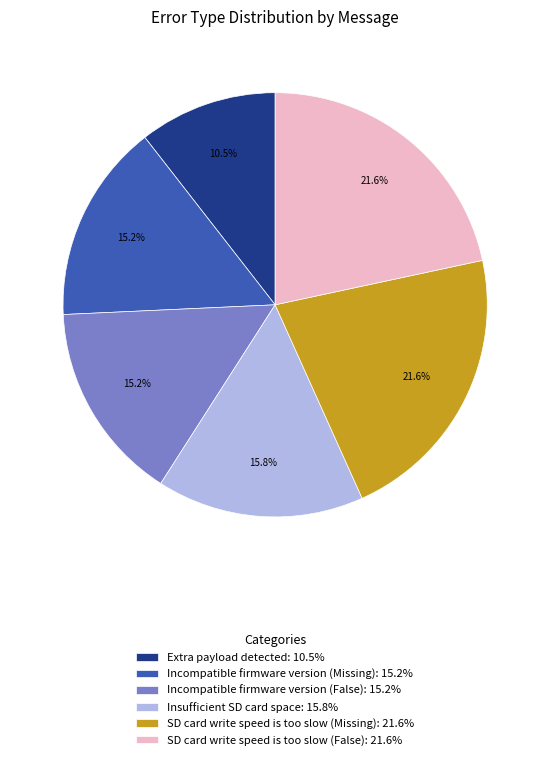

Does any single category account for the majority?

No